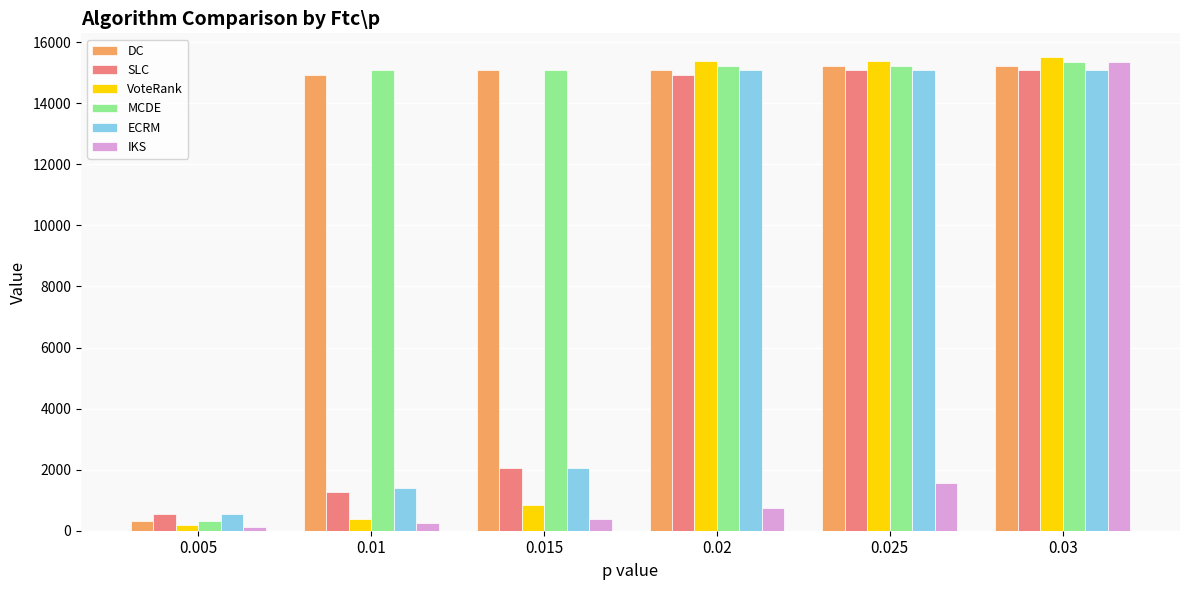

What position from the left is 0.015?

3